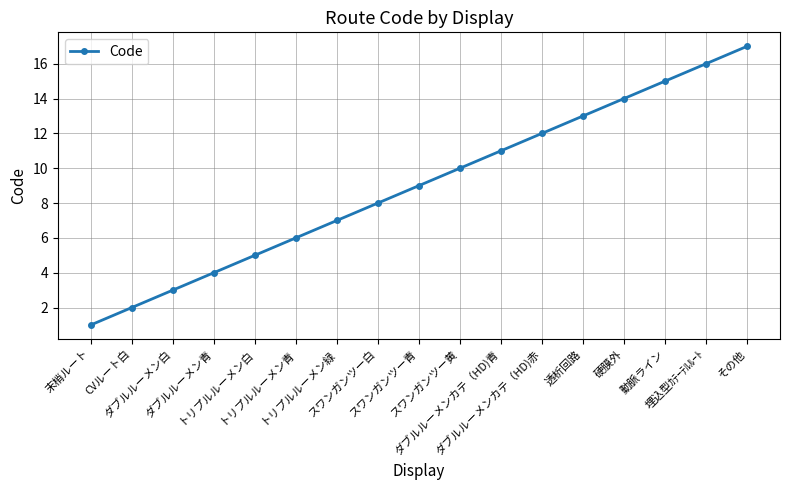

Reading left to right, what are all the values shown in this chart?

末梢ルート=1	CVルート白=2	ダブルルーメン白=3	ダブルルーメン青=4	トリプルルーメン白=5	トリプルルーメン青=6	トリプルルーメン緑=7	スワンガンツー白=8	スワンガンツー青=9	スワンガンツー黄=10	ダブルルーメンカテ（HD)青=11	ダブルルーメンカテ（HD)赤=12	透析回路=13	硬膜外=14	動脈ライン=15	埋込型ｶﾃｰﾃﾙﾙｰﾄ=16	その他=17